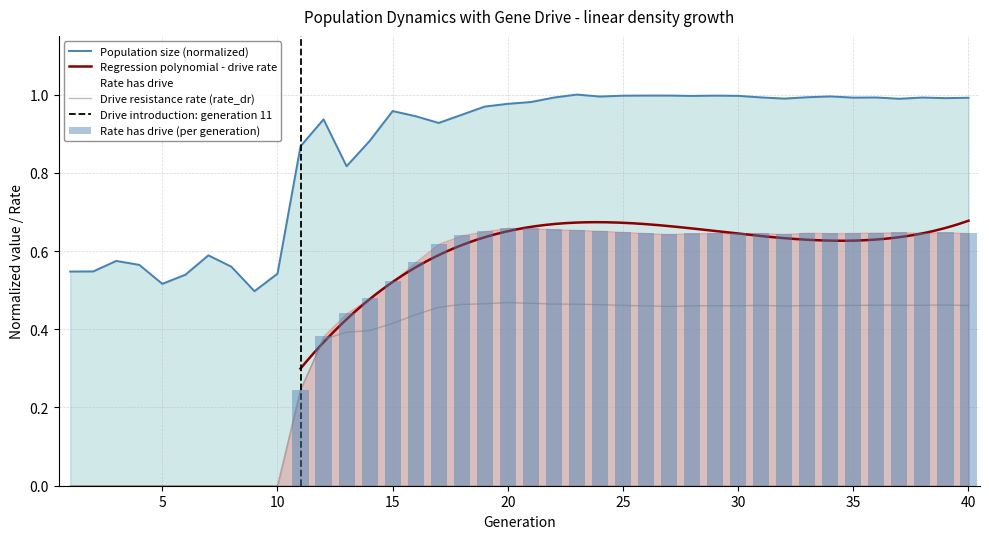

At which label is rate_has_drive closest to 0?

1